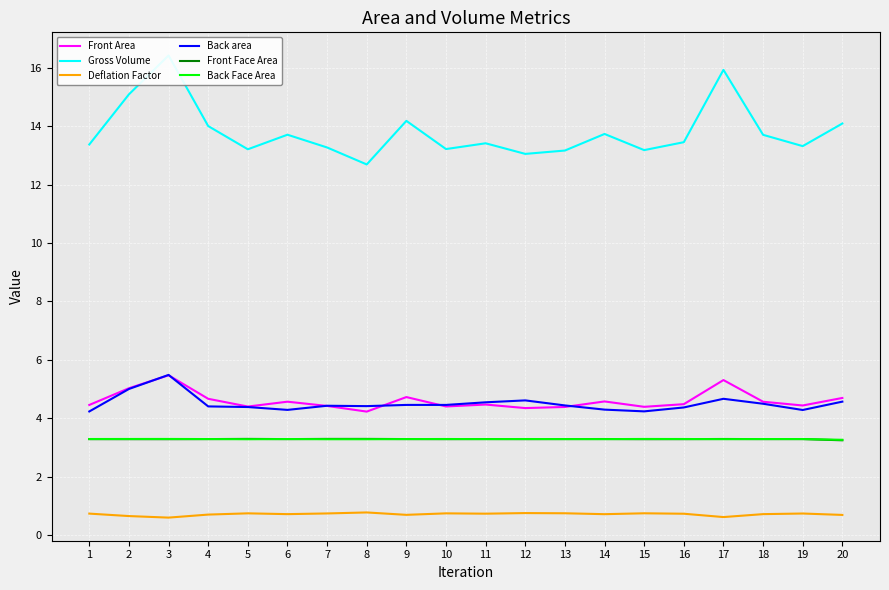

At how many categories does at least one series exceed 2?

20